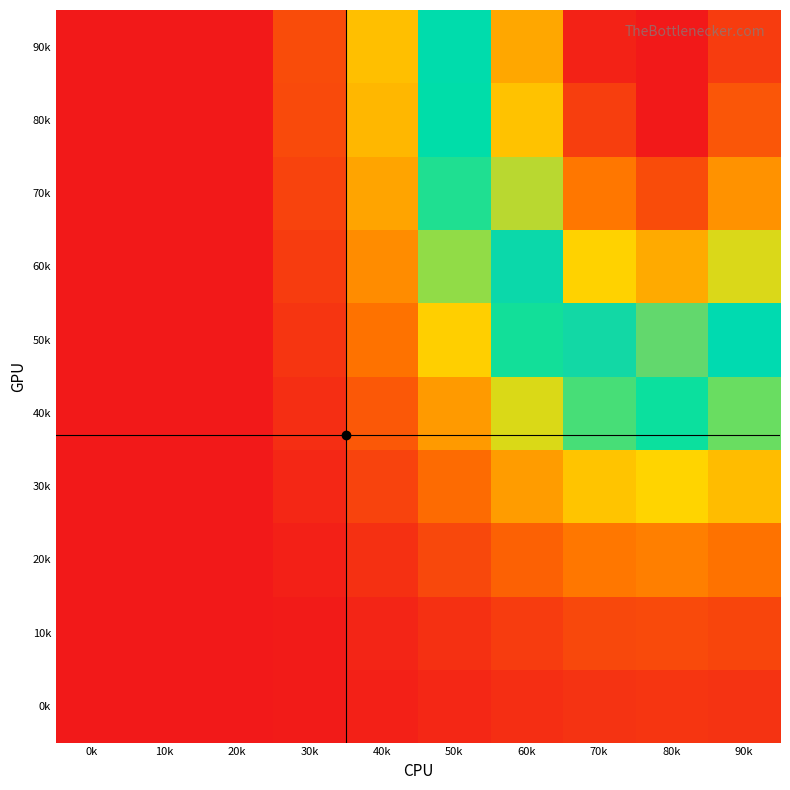

Reading left to right, what are all the values shown in this chart?

0k: 0k=0.0	10k=0.0	20k=0.0	30k=0.0	40k=0.0	50k=0.0	60k=0.0	70k=0.0	80k=0.1	90k=0.0
10k: 0k=0.0	10k=0.0	20k=0.0	30k=0.0	40k=0.0	50k=0.0	60k=0.1	70k=0.1	80k=0.1	90k=0.1
20k: 0k=0.0	10k=0.0	20k=0.0	30k=0.0	40k=0.0	50k=0.1	60k=0.1	70k=0.2	80k=0.2	90k=0.2
30k: 0k=0.0	10k=0.0	20k=0.0	30k=0.0	40k=0.1	50k=0.1	60k=0.2	70k=0.3	80k=0.3	90k=0.3
40k: 0k=0.0	10k=0.0	20k=0.0	30k=0.0	40k=0.1	50k=0.2	60k=0.3	70k=0.4	80k=0.4	90k=0.4
50k: 0k=0.0	10k=0.0	20k=0.0	30k=0.0	40k=0.1	50k=0.3	60k=0.4	70k=0.6	80k=0.6	90k=0.5
60k: 0k=0.0	10k=0.0	20k=0.0	30k=0.1	40k=0.2	50k=0.4	60k=0.6	70k=0.7	80k=0.8	90k=0.7
70k: 0k=0.0	10k=0.0	20k=0.0	30k=0.1	40k=0.2	50k=0.4	60k=0.7	70k=0.8	80k=0.9	90k=0.8
80k: 0k=0.0	10k=0.0	20k=0.0	30k=0.1	40k=0.3	50k=0.5	60k=0.7	70k=0.9	80k=1.0	90k=0.9
90k: 0k=0.0	10k=0.0	20k=0.0	30k=0.1	40k=0.3	50k=0.5	60k=0.8	70k=1.0	80k=1.0	90k=0.9